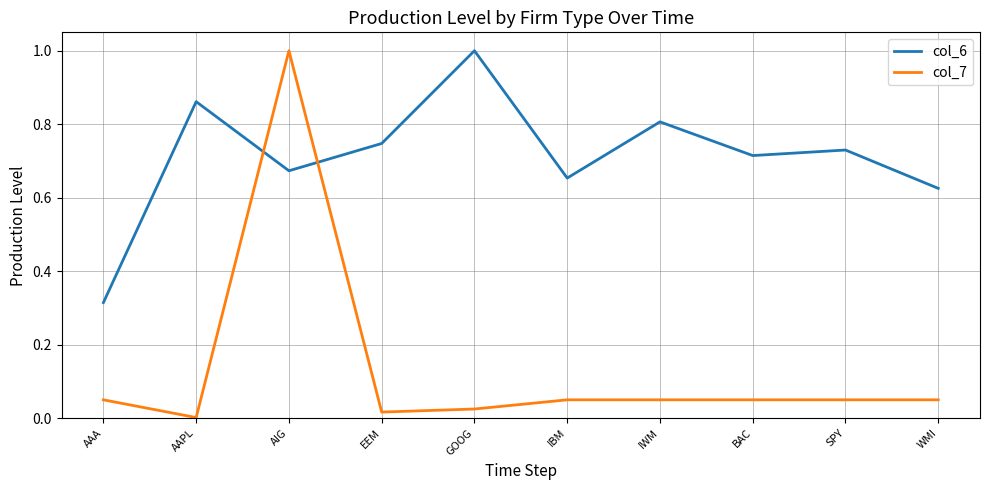

List the series in order of their overall mean, highest first.

col_6, col_7